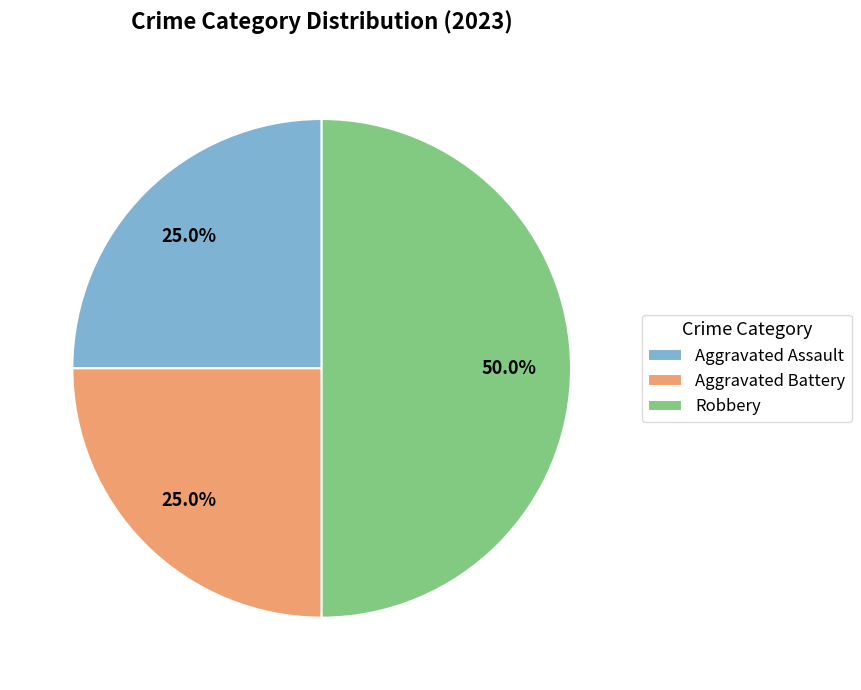

What is the total percentage of Aggravated Assault and Robbery?

75.0%